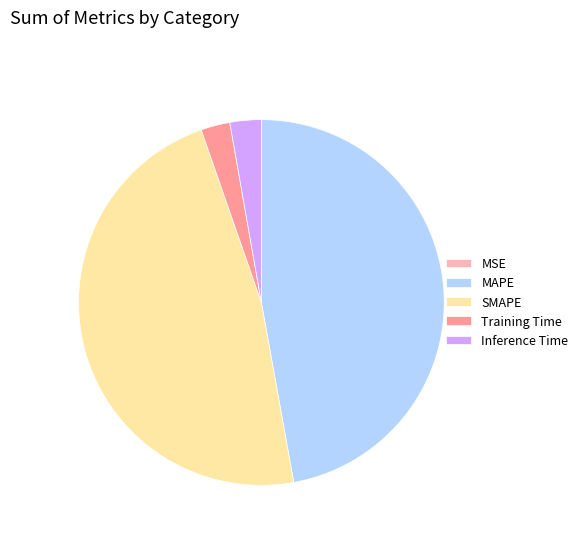

Is the sum of Training Time and Inference Time greater than half?

No